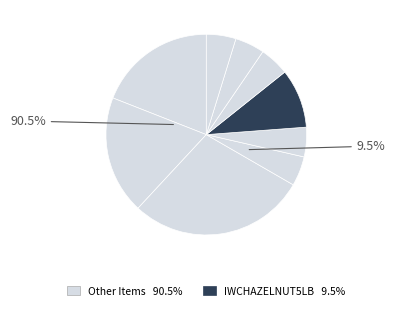

Count the number of slices in the pie.

9